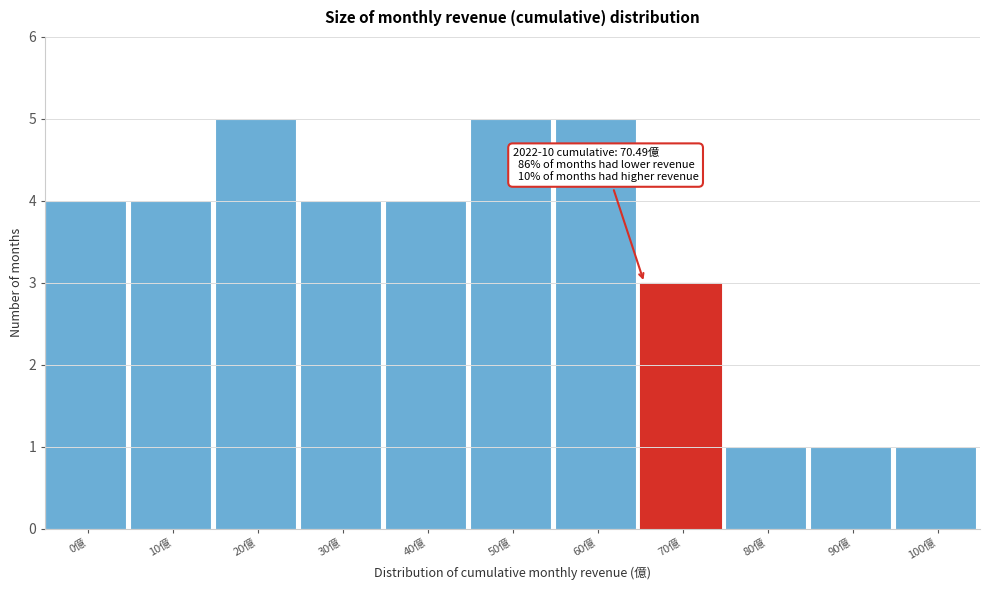

Reading left to right, what are all the values shown in this chart?

0億=4	10億=4	20億=5	30億=4	40億=4	50億=5	60億=5	70億=3	80億=1	90億=1	100億=1